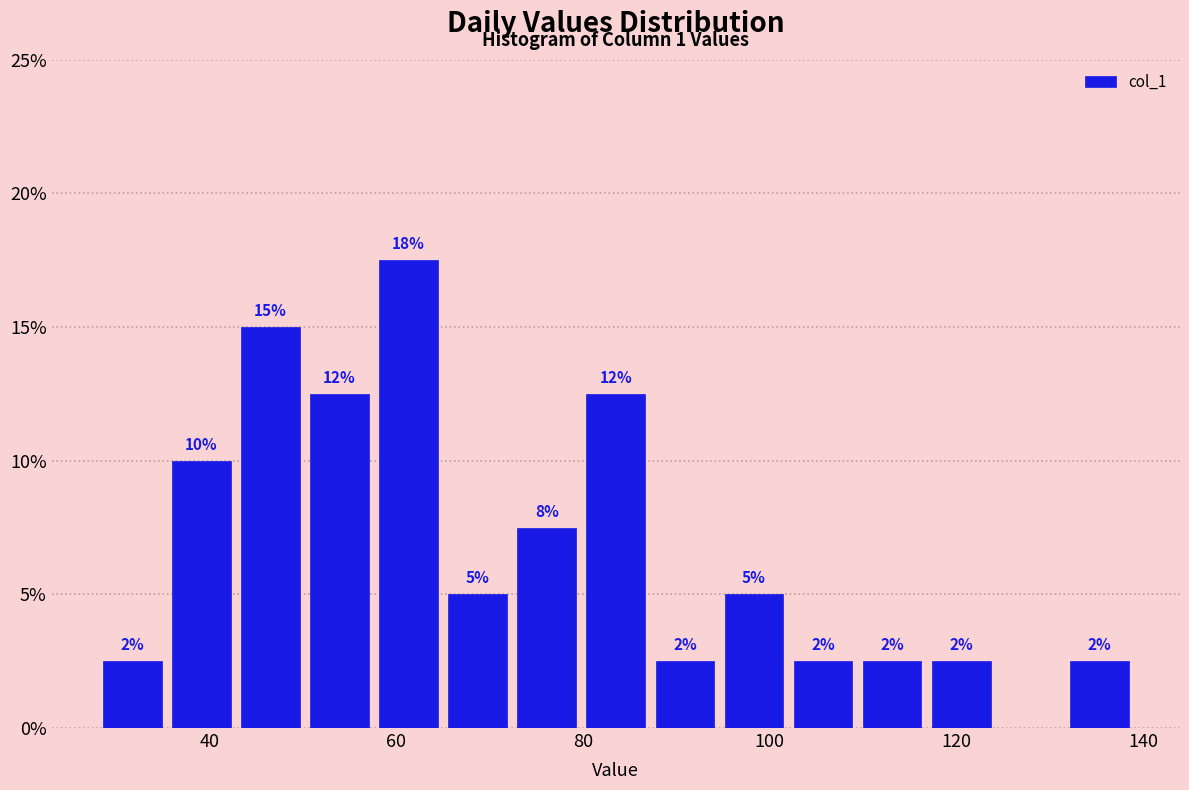

Read against the x-axis, roughly where is the centre of the tallest bar?

62